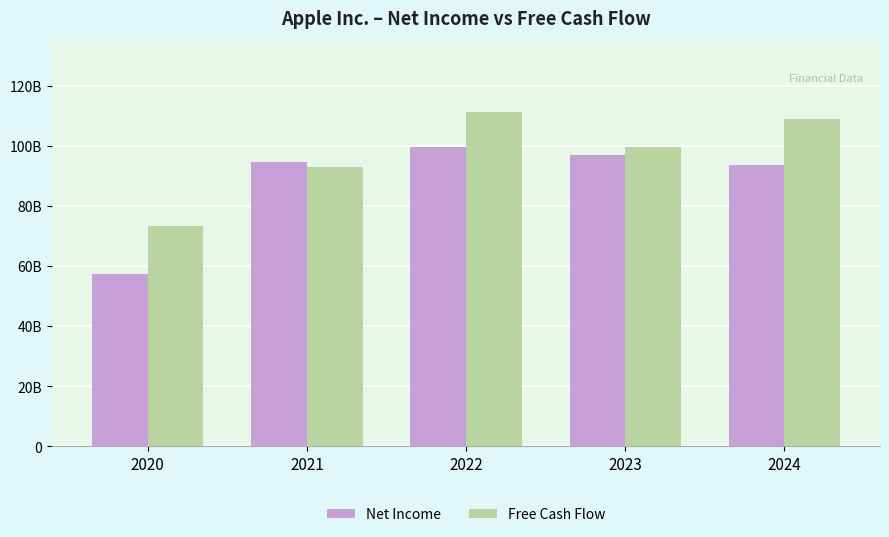

Where is Net Income nearest to the value 78607000000?

2024